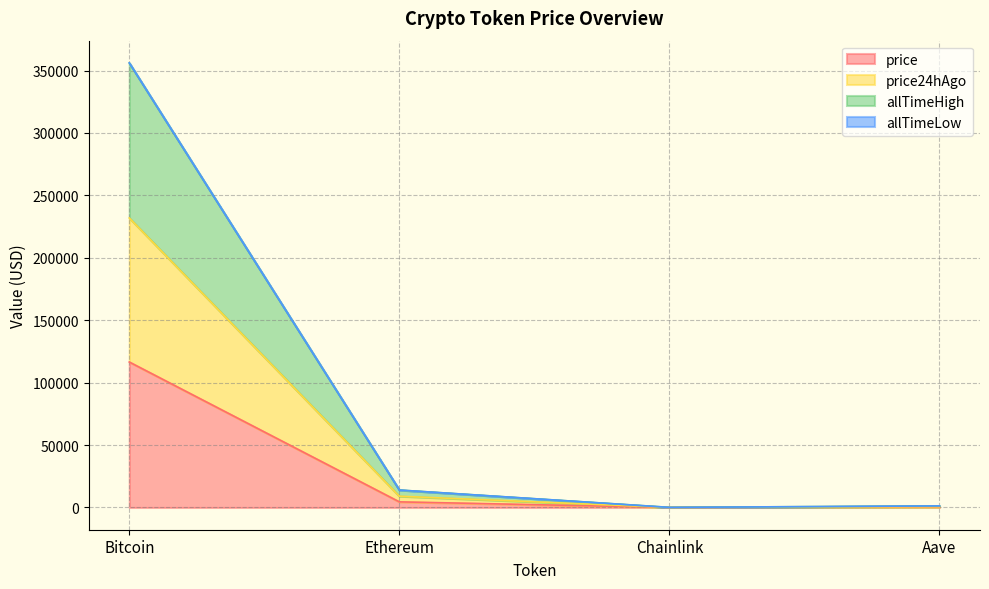

What is the difference between the highest and lowest values at Bitcoin?

239565.8